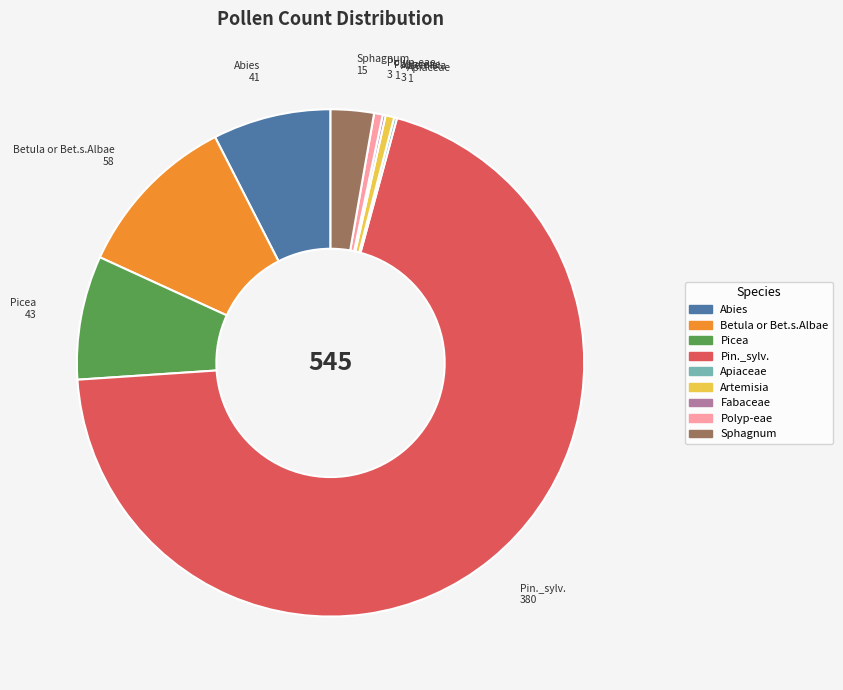

Is Pin._sylv. the majority of the pie?

Yes